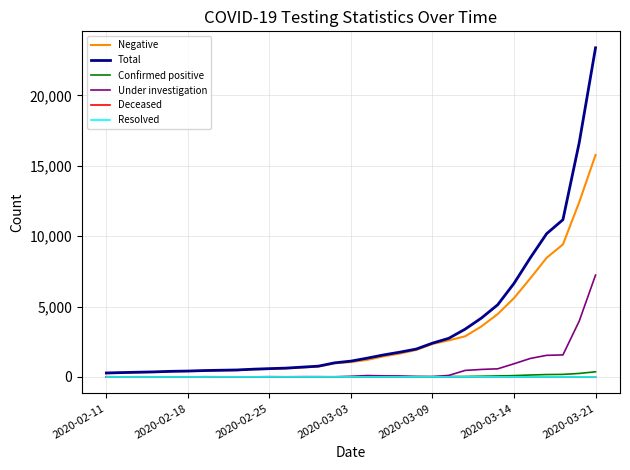

What is the greatest value displayed?

23384